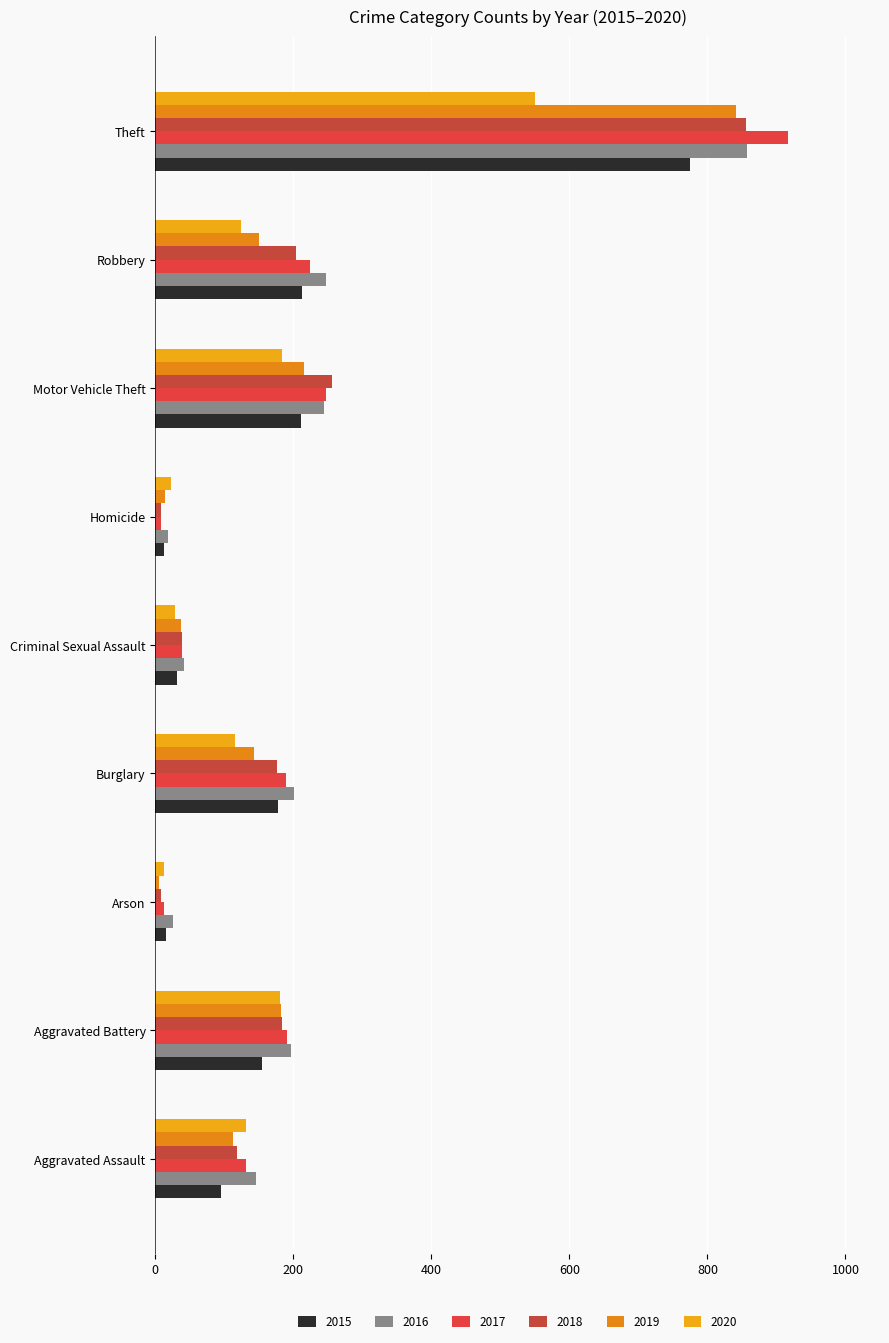

Count the number of categories in the chart.

9